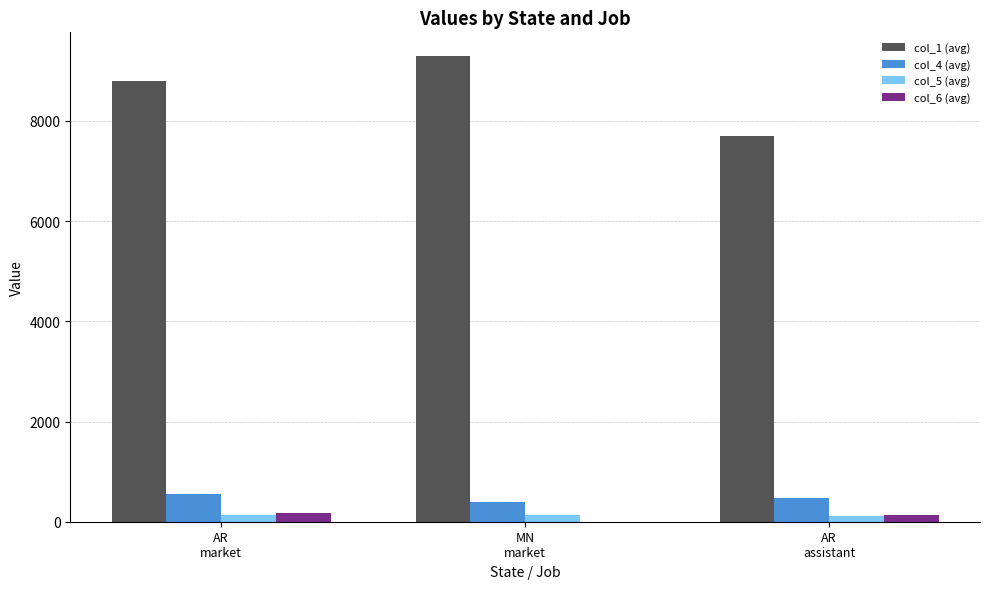

What is the maximum value shown in the chart?

9301.4